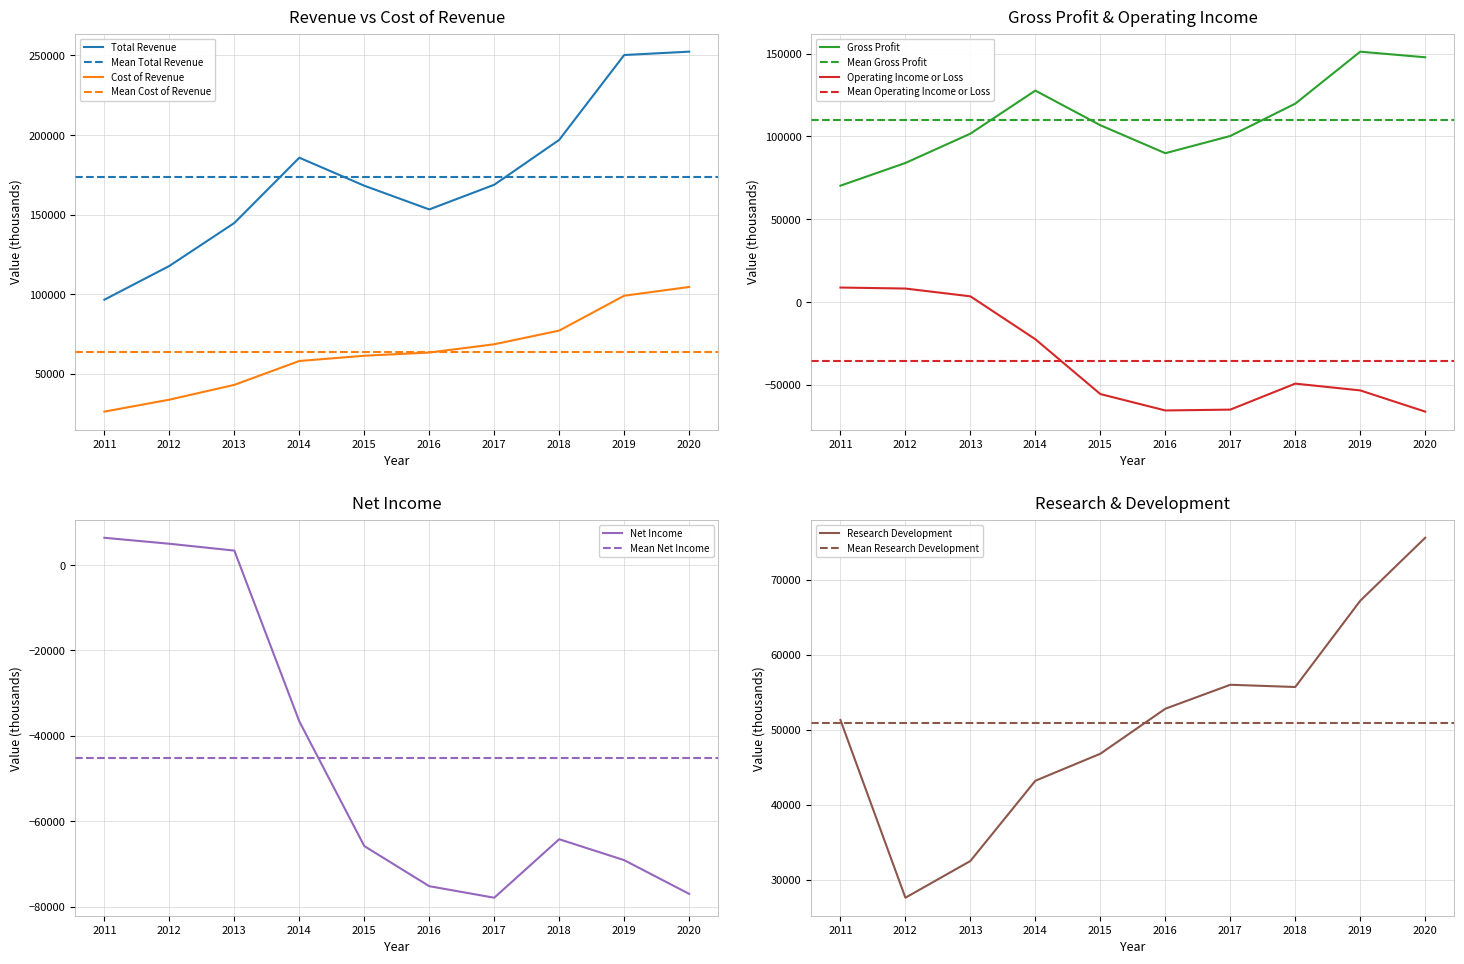

Reading right to left, extract all data points from this chart.

Total Revenue: 252400	250300	197000	168800	153300	168200	185800	144800	117800	96600
Cost of Revenue: 104600	99100	77200	68600	63400	61400	58100	43100	33800	26300
Gross Profit: 147800	151200	119800	100300	89900	106800	127700	101700	84000	70300
Operating Income or Loss: -66100	-53300	-49200	-64900	-65400	-55500	-22400	3500	8200	8800
Net Income: -77000	-69100	-64200	-77900	-75200	-65800	-36600	3400	5000	6400
Research Development: 75600	67200	55700	56000	52800	46800	43200	32500	27600	51300